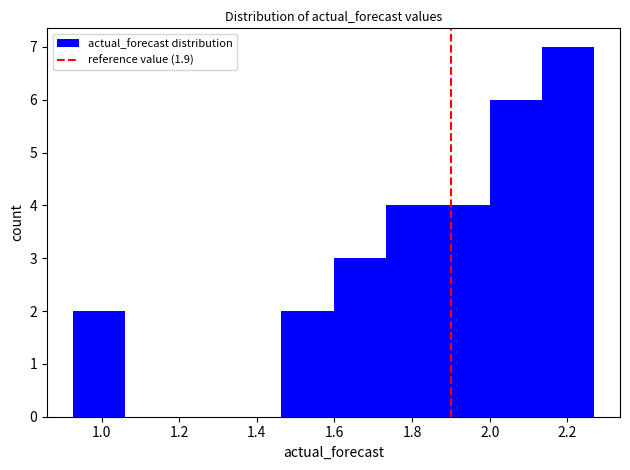

Over which range of the x-axis is the bar tallest?

2.14 to 2.26